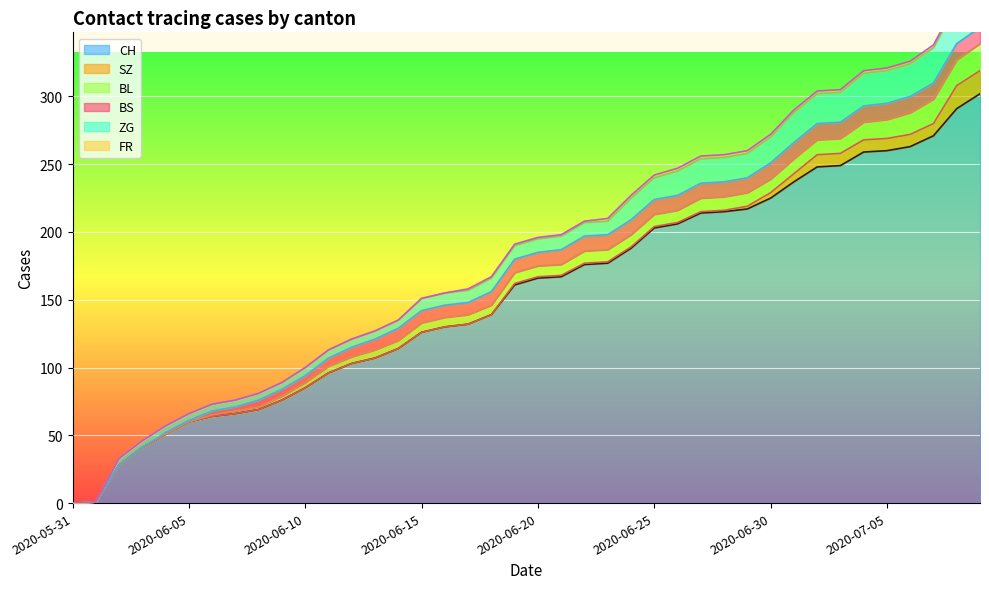

What is the maximum value for CH?

302